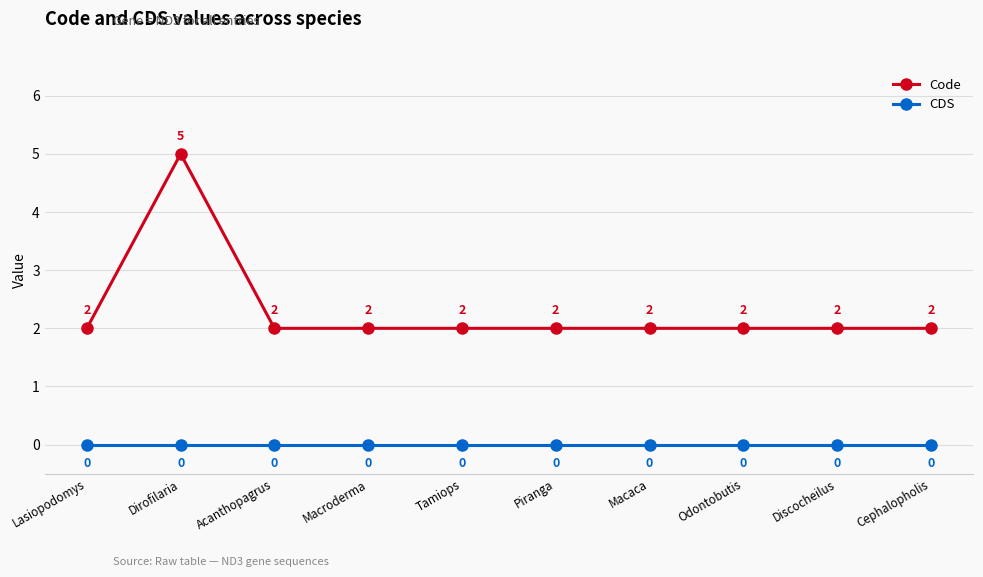

Which series has the widest spread of values?

Code